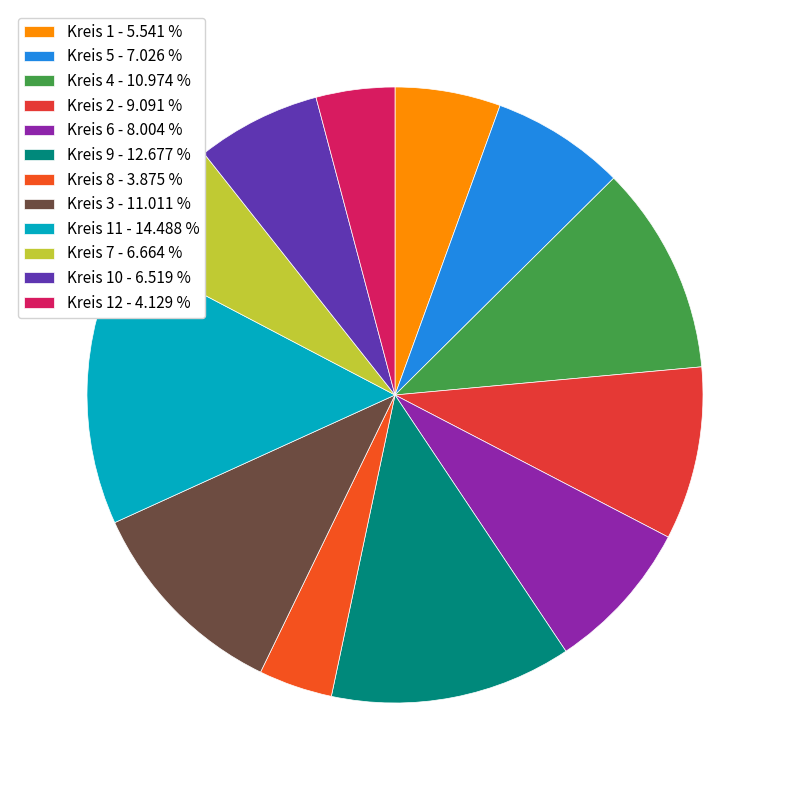

What is the smallest slice in the pie chart?

Kreis 8